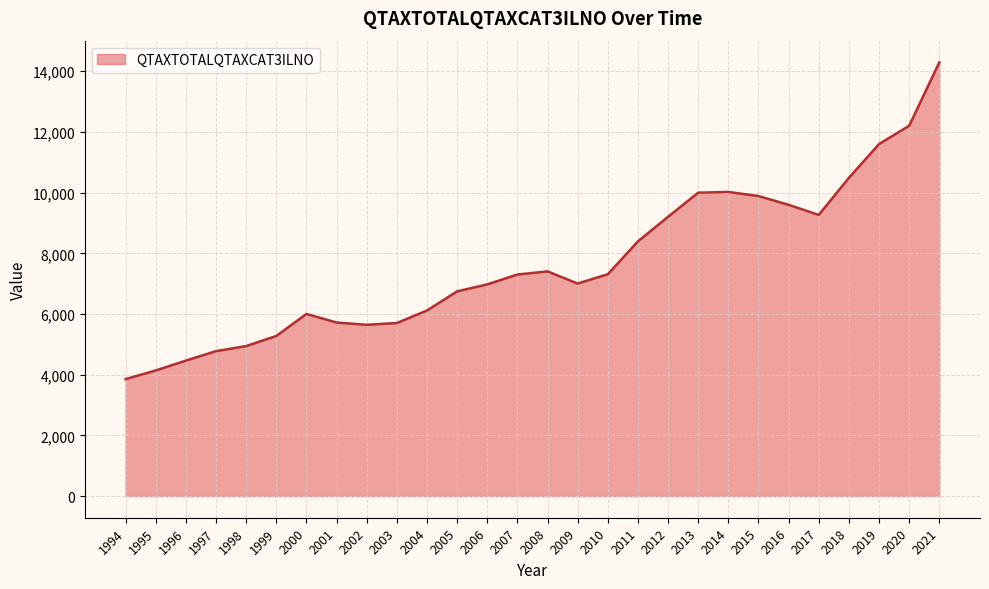

Is it true that the value at 2017 is 9266.0?

True